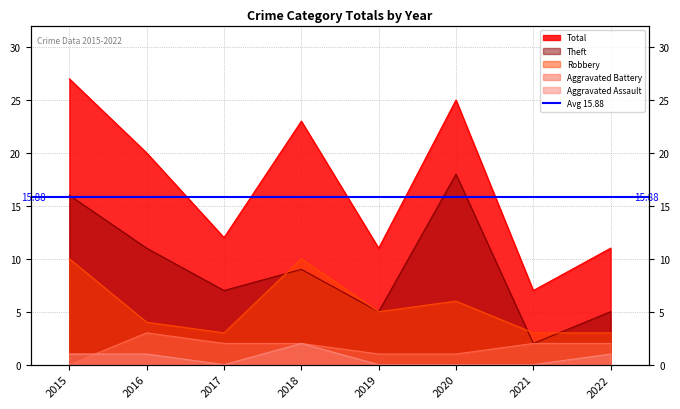

Between 2016 and 2017, which series saw the biggest shift?

Total